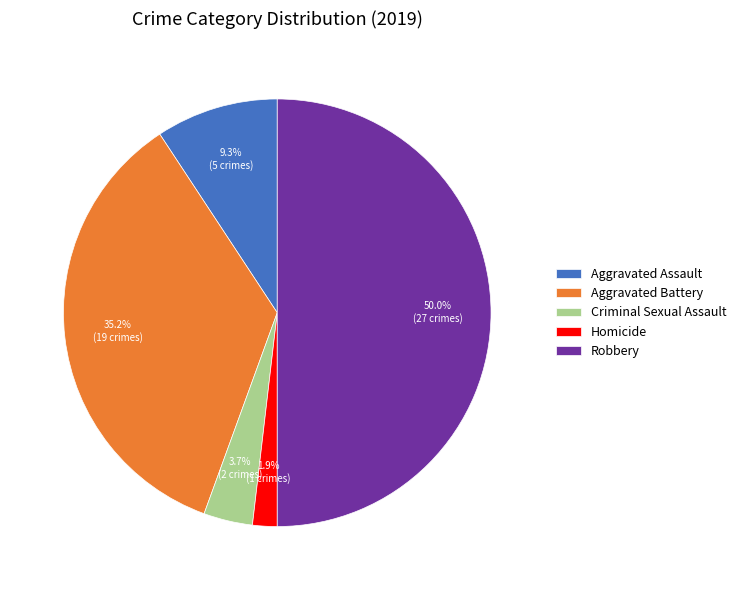

Do Aggravated Assault and Criminal Sexual Assault together represent more than half of the pie?

No